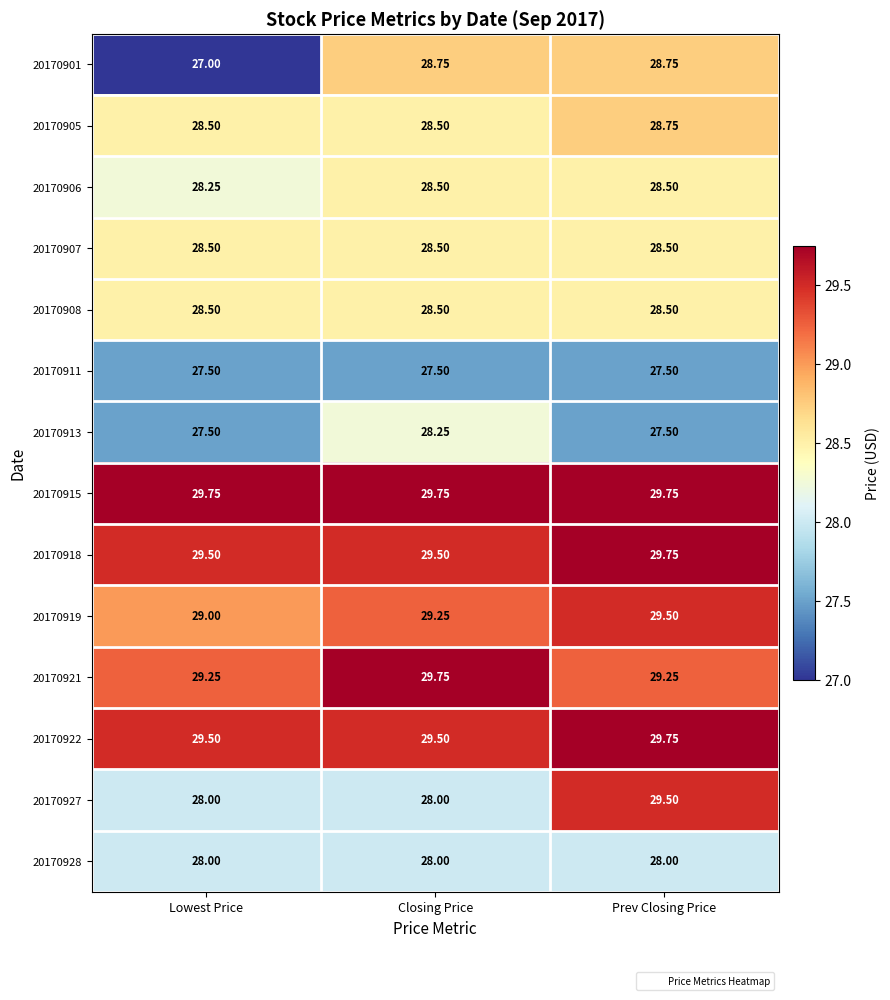

Between Lowest Price and Prev Closing Price, which series saw the biggest shift?

20170901